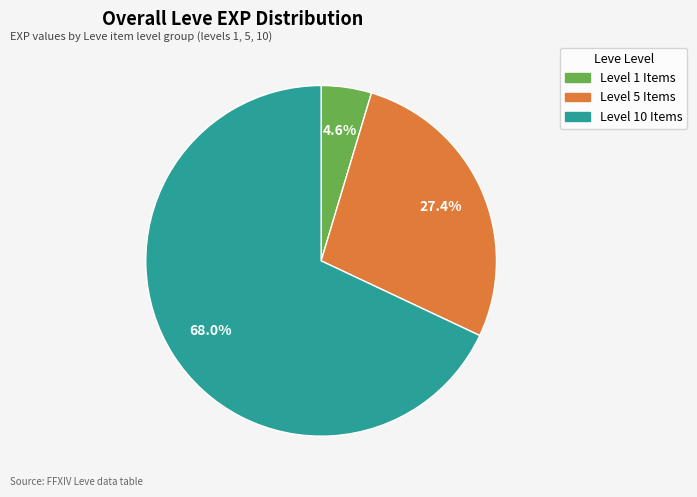

What is the smallest slice in the pie chart?

Level 1 Items